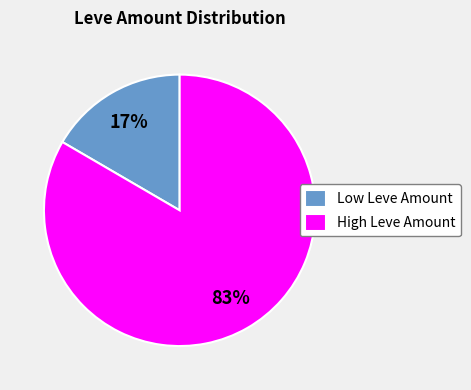

Is it true that High Leve Amount is 83% of the pie?

True